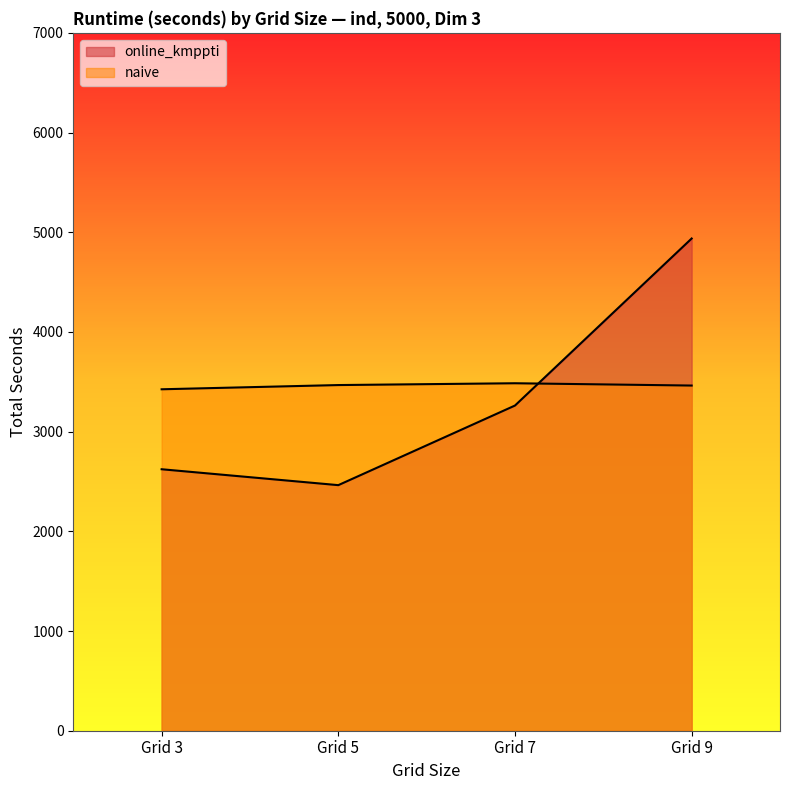

How many lines are shown in the chart?

2